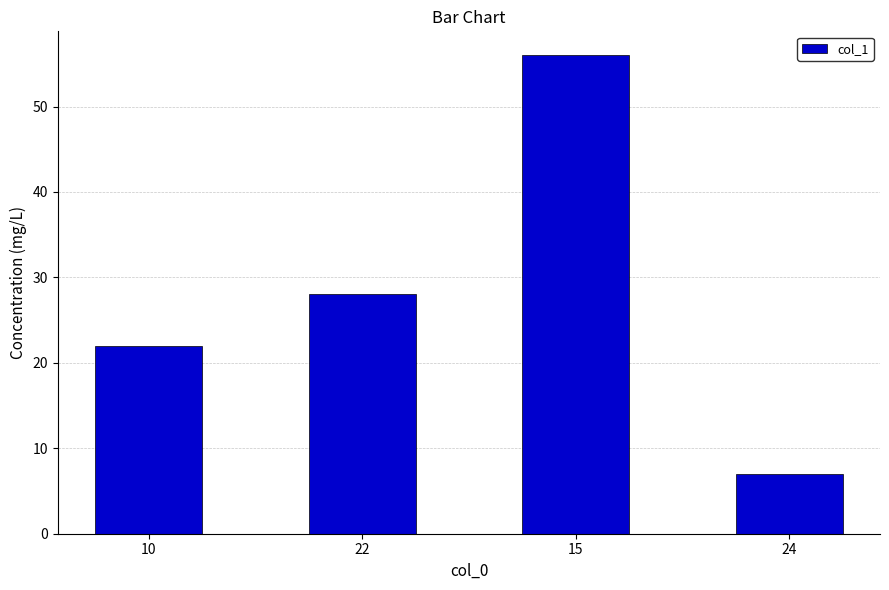

What is the change in value from 22 to 15?

+28